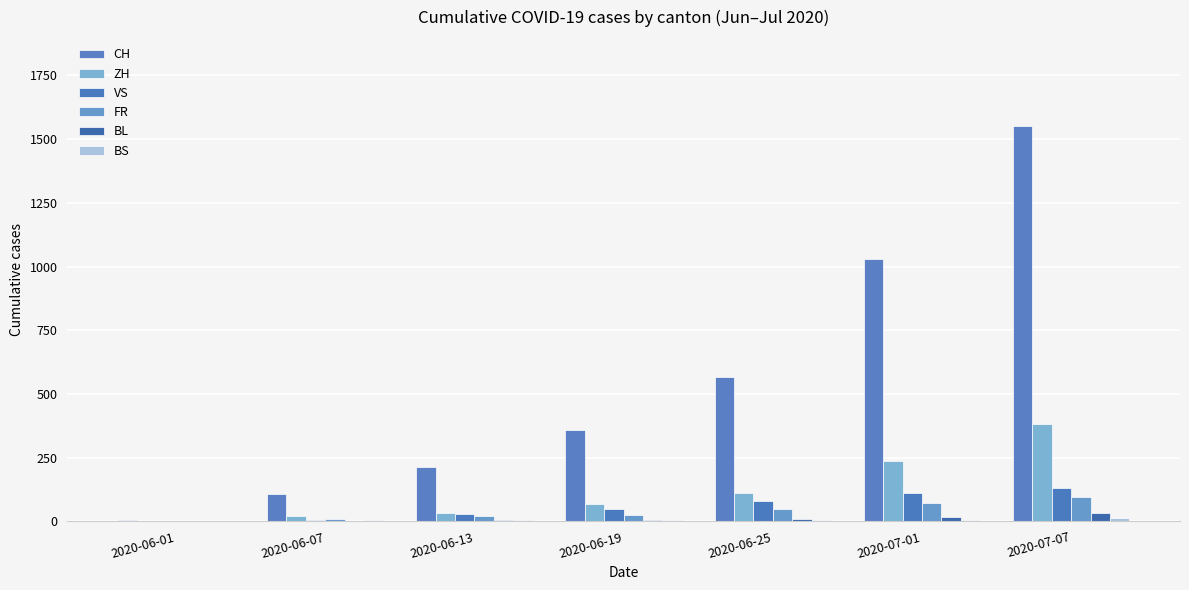

Rank the categories by ZH value from highest to lowest.

2020-07-07, 2020-07-01, 2020-06-25, 2020-06-19, 2020-06-13, 2020-06-07, 2020-06-01